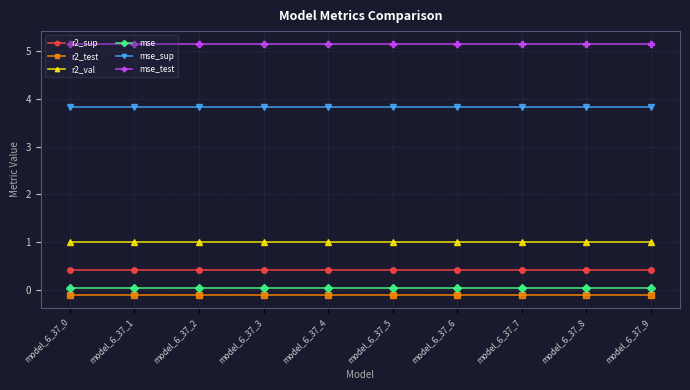

Which series has the largest total across all categories?

mse_test